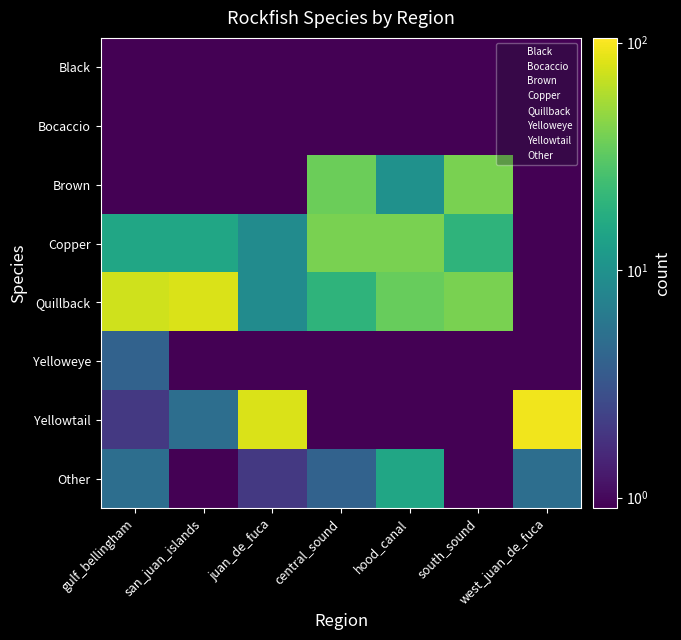

At which category is the sum across all series the highest?

west_juan_de_fuca